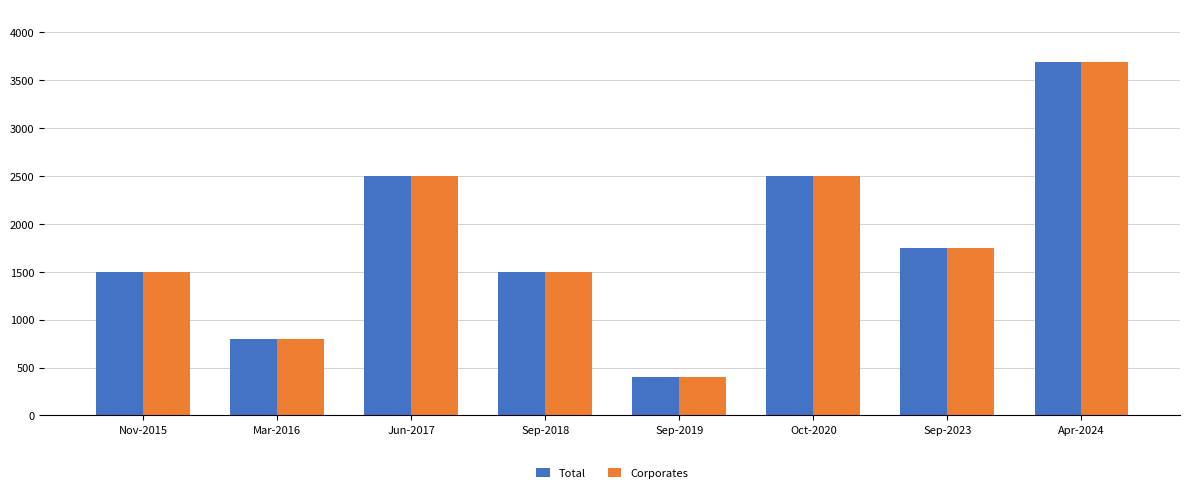

How many bars are there in each group?

2